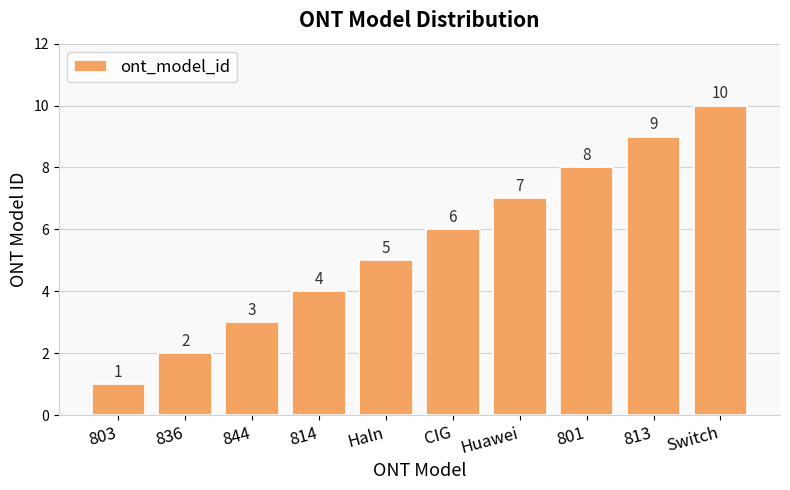

Reading left to right, list all the values displayed in this chart.

1	2	3	4	5	6	7	8	9	10